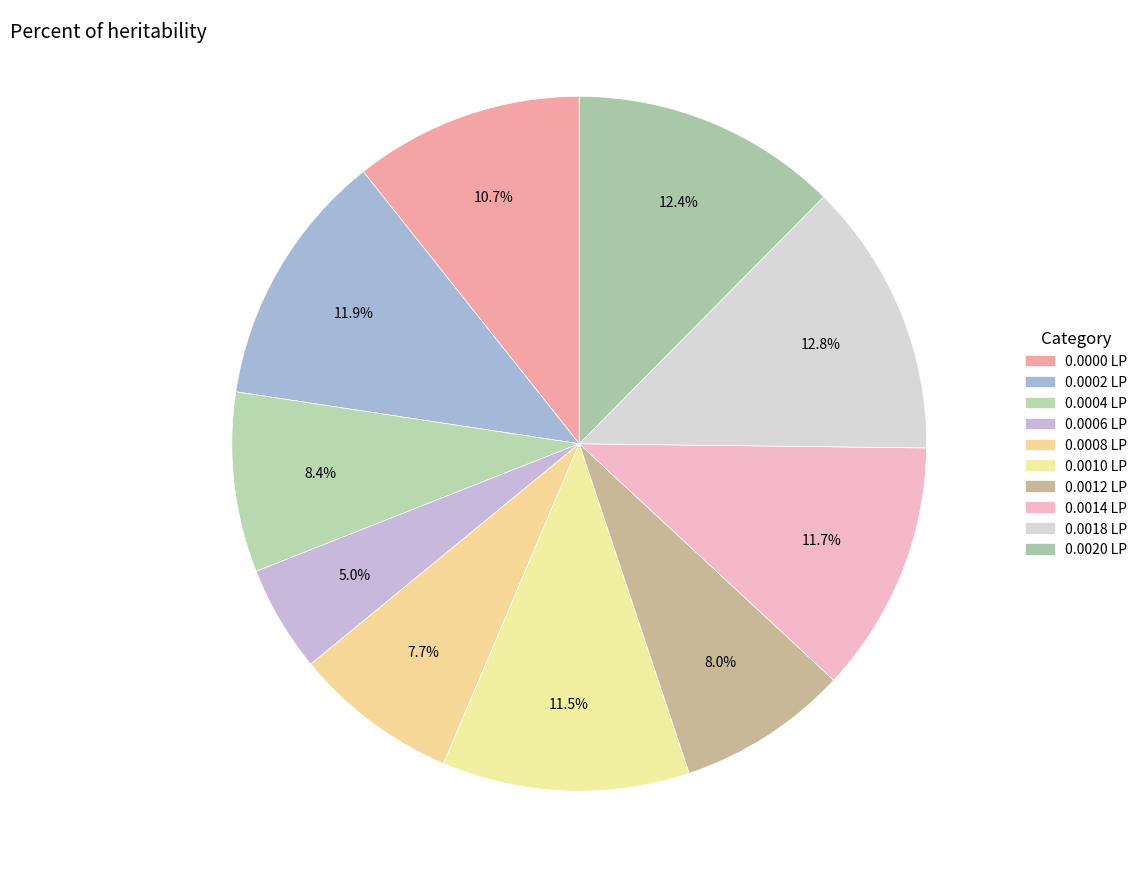

Count the number of slices in the pie.

10